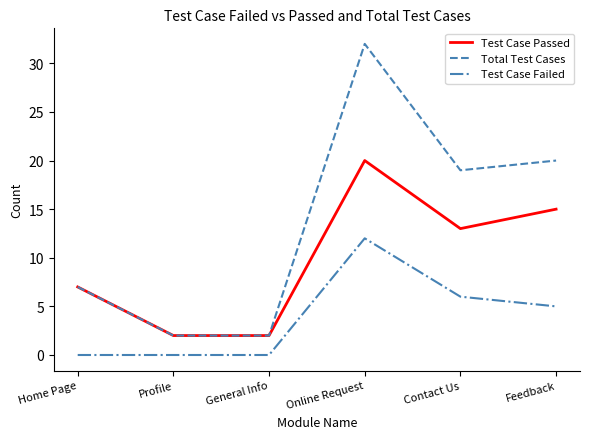

How many lines are shown in the chart?

3